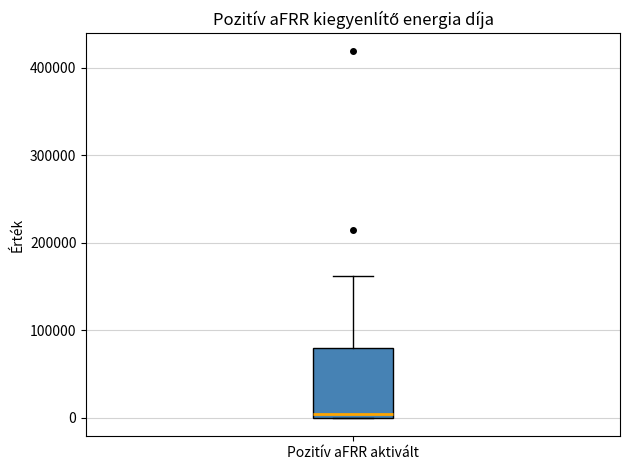

Read this box plot against the y-axis: the position of the median line, the range covered by the box, and the ends of both whiskers. The values are not printed on the chart, so give them approximately, as read against the axis.

median 0 (just above the box's lower edge), box 0 to 80000, whiskers 0 to 160000